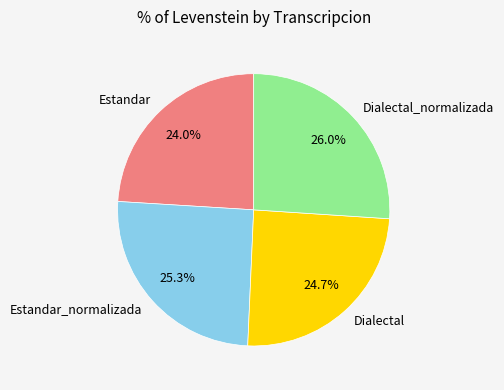

Count the number of slices in the pie.

4